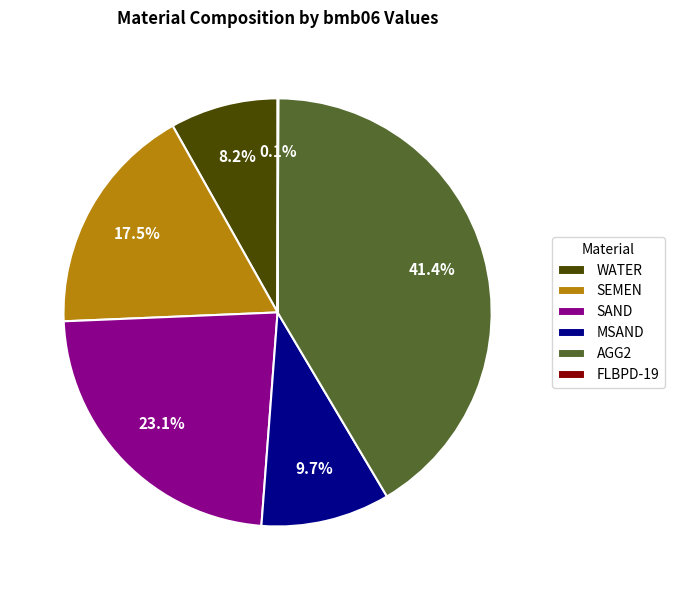

Does MSAND represent more than half of the total?

No